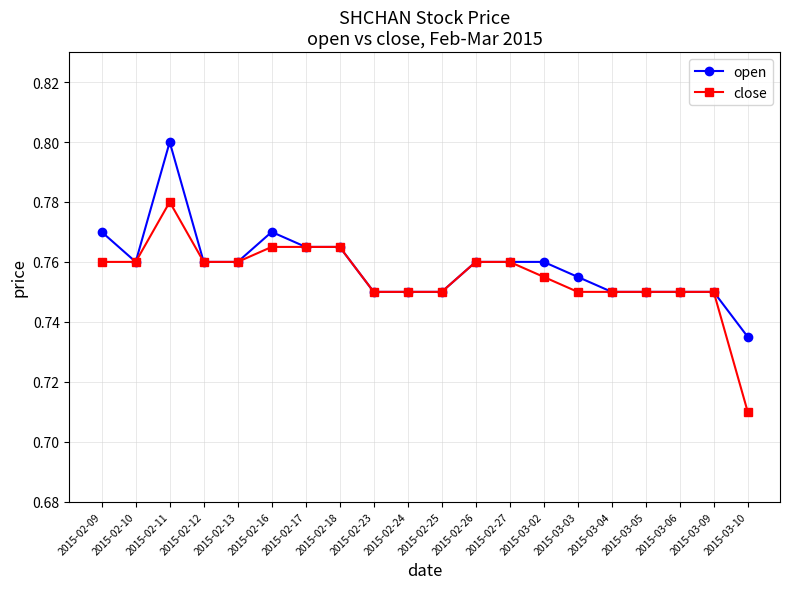

What is the difference between the maximum and minimum values in the close series?

0.1